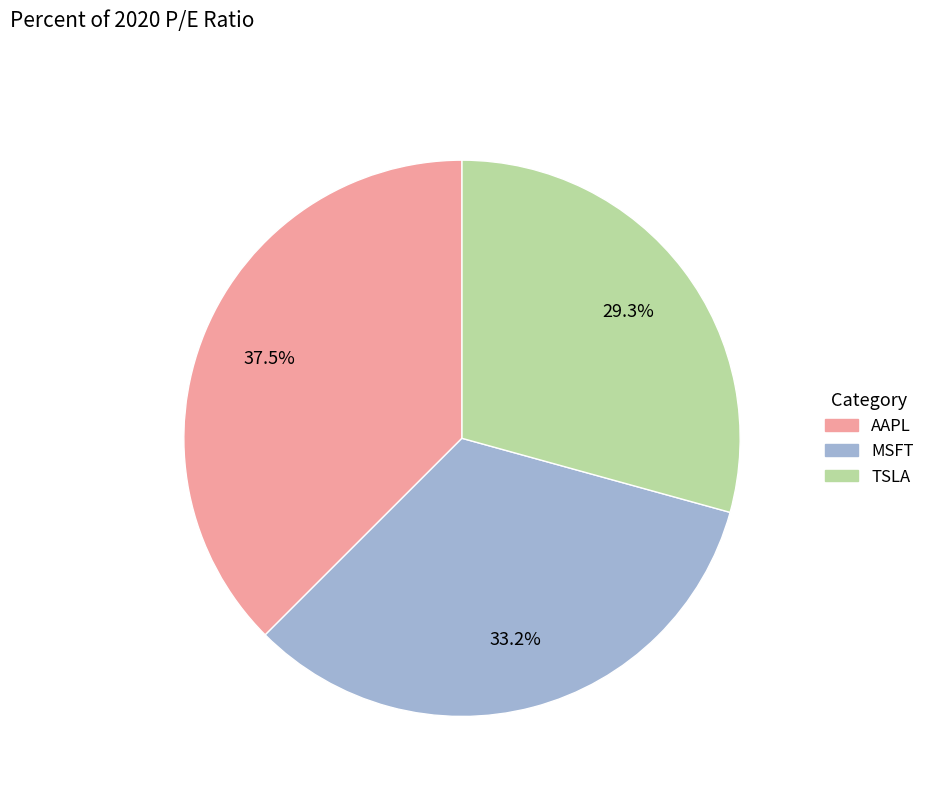

What is the largest slice in the pie chart?

AAPL